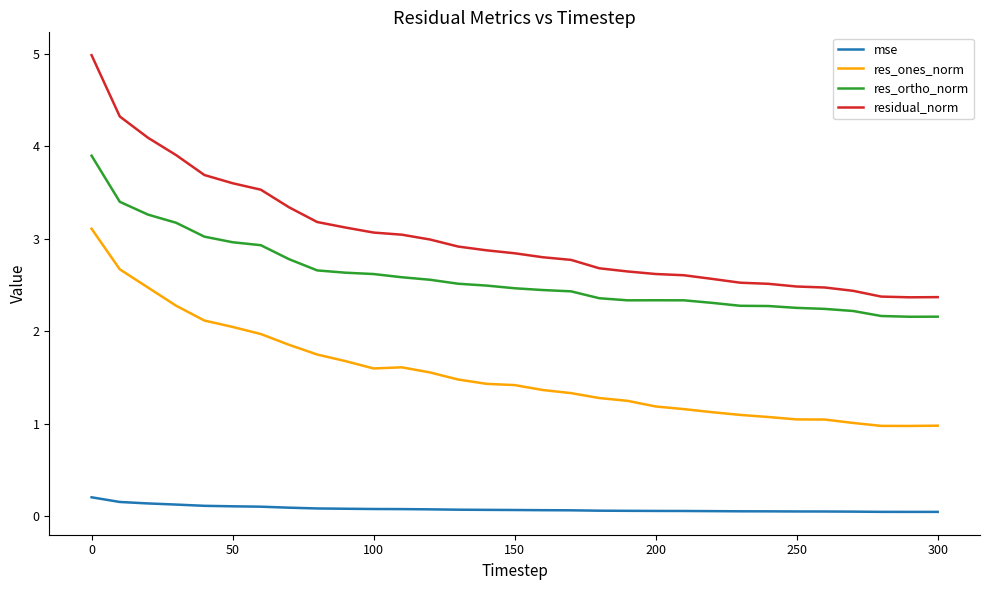

What is the difference between the second highest and second lowest values in the residual_norm series?

2.0